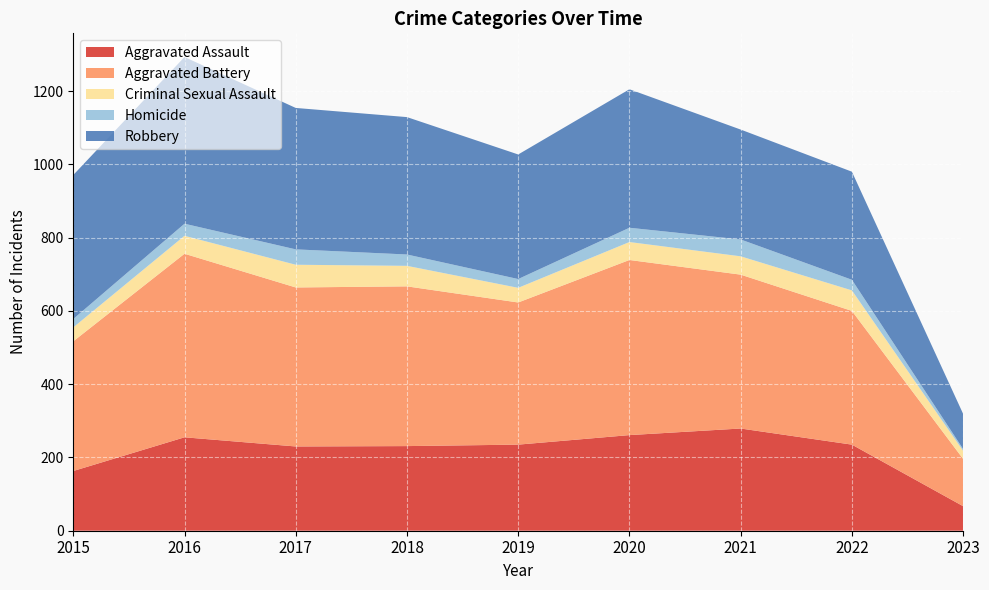

Reading left to right, what are all the values shown in this chart?

Aggravated Assault: 163	255	230	231	235	261	279	235	67
Aggravated Battery: 354	501	434	436	388	478	420	365	129
Criminal Sexual Assault: 38	49	62	56	40	49	50	56	22
Homicide: 23	33	42	31	24	39	46	29	5
Robbery: 393	455	386	375	340	378	300	295	96